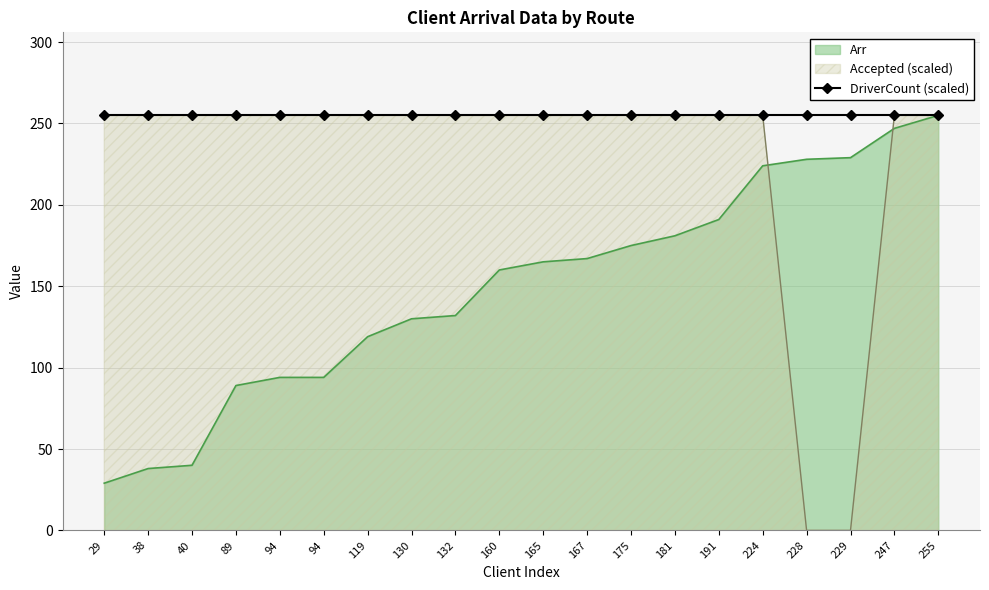

How many intersections are there between Accepted and Arr?

2